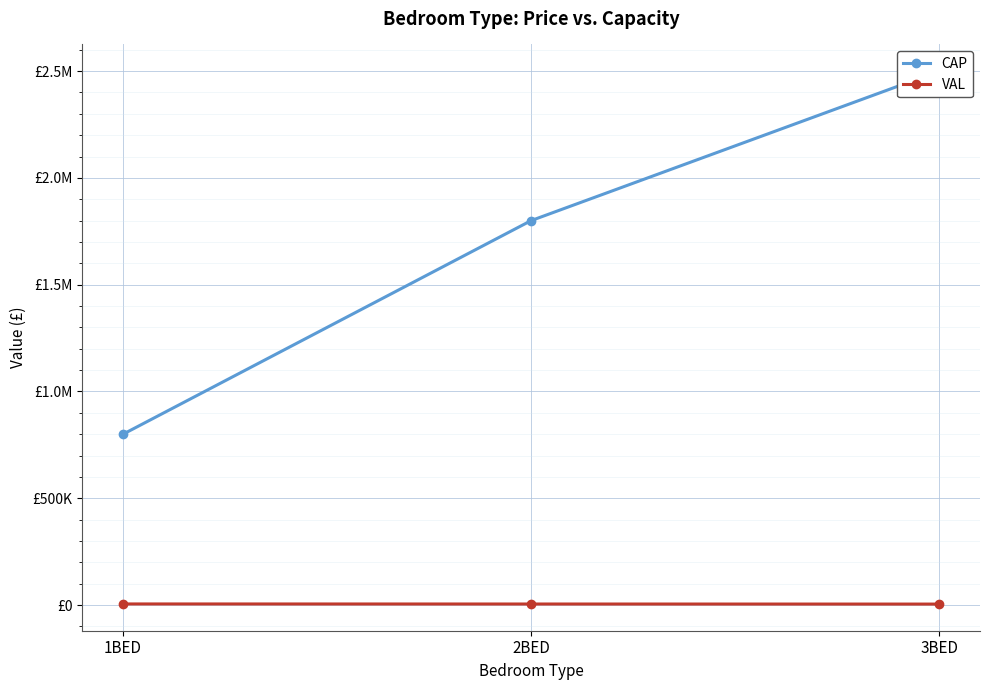

Which series has the largest total across all categories?

CAP